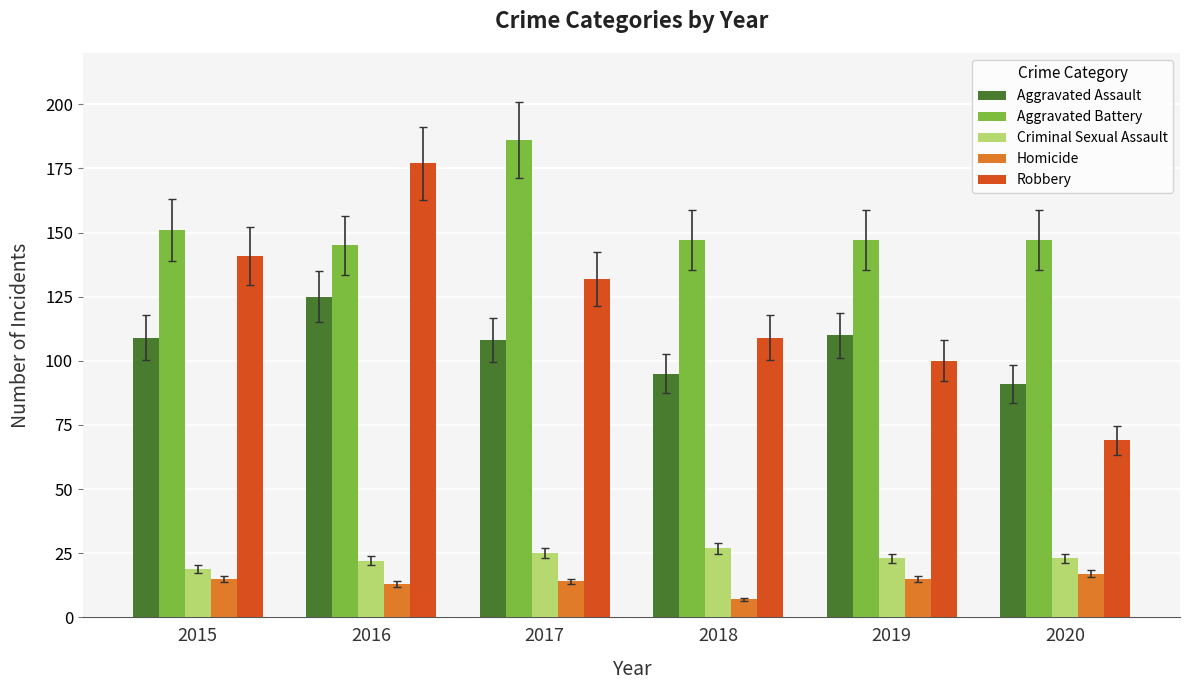

What is the difference between the maximum and minimum values in the Criminal Sexual Assault series?

8